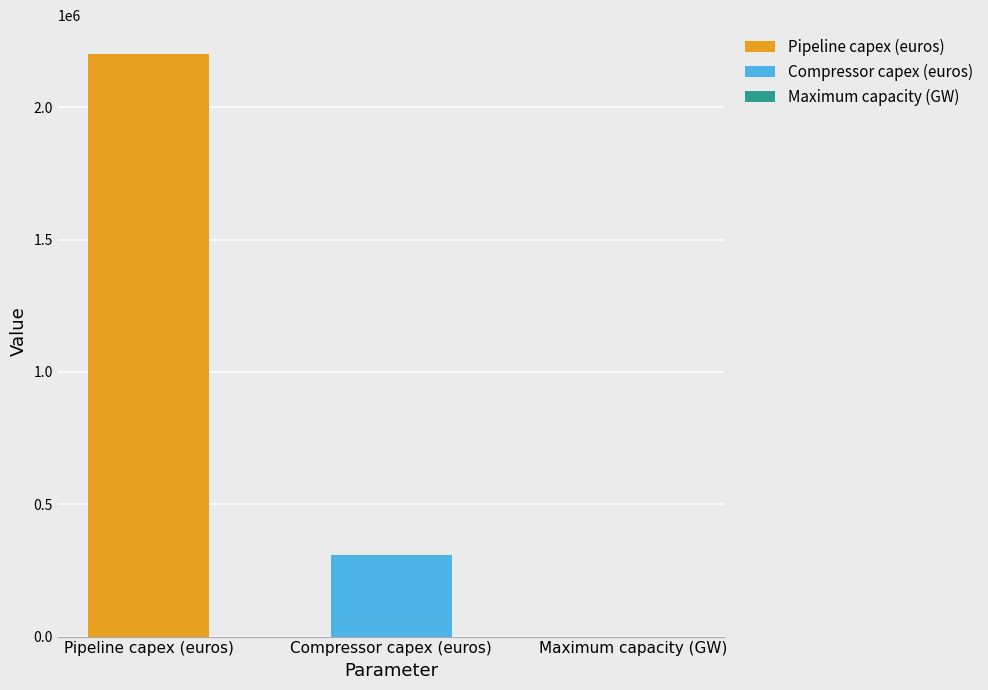

Rank the categories by value from lowest to highest.

Maximum capacity (GW), Compressor capex (euros), Pipeline capex (euros)